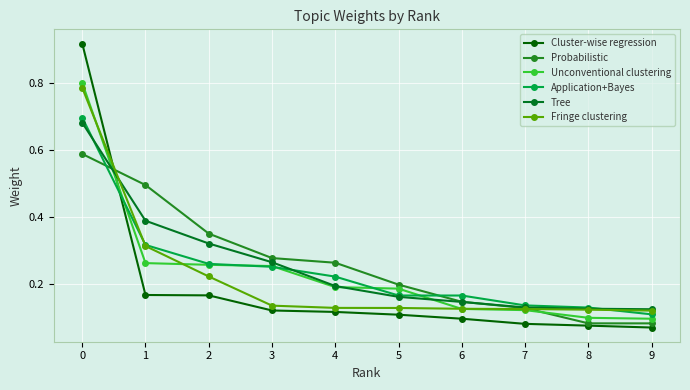

What is the value of the Unconventional clustering point at the 10th from the left?

0.1